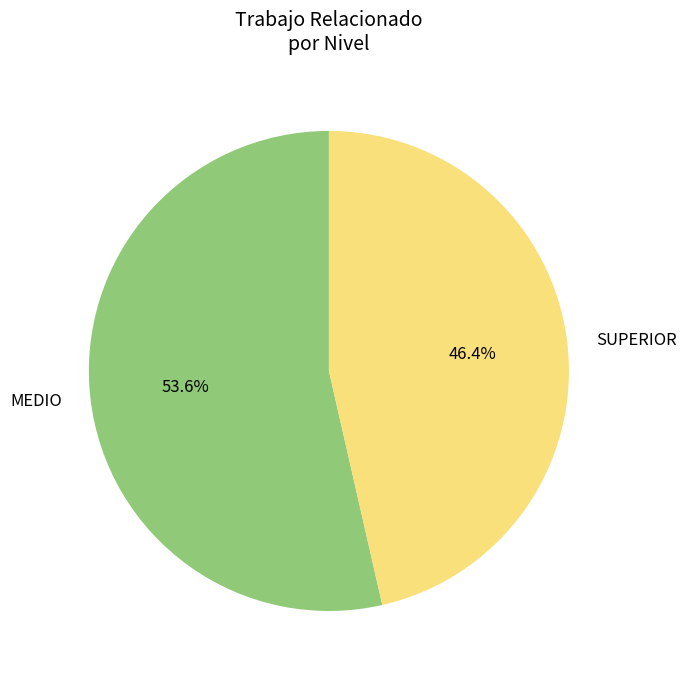

What percentage is the MEDIO slice, to the nearest percent?

54%